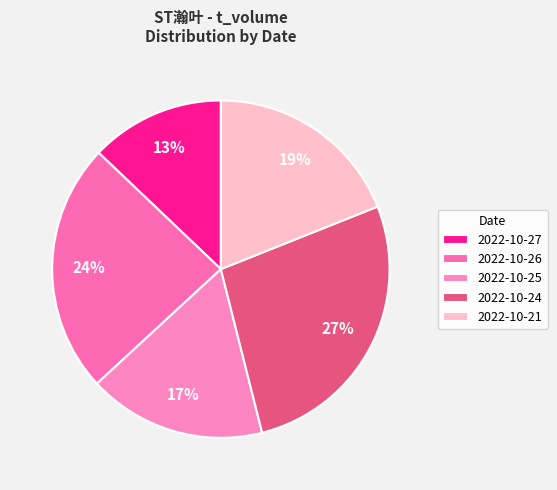

What is the largest slice in the pie chart?

2022-10-24